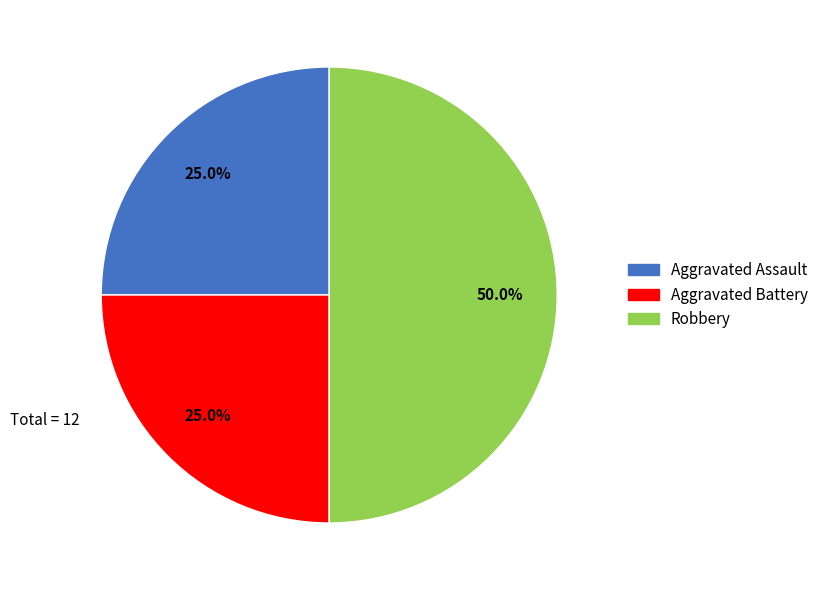

To the nearest percent, what is the difference between the largest and smallest slice percentages?

25%